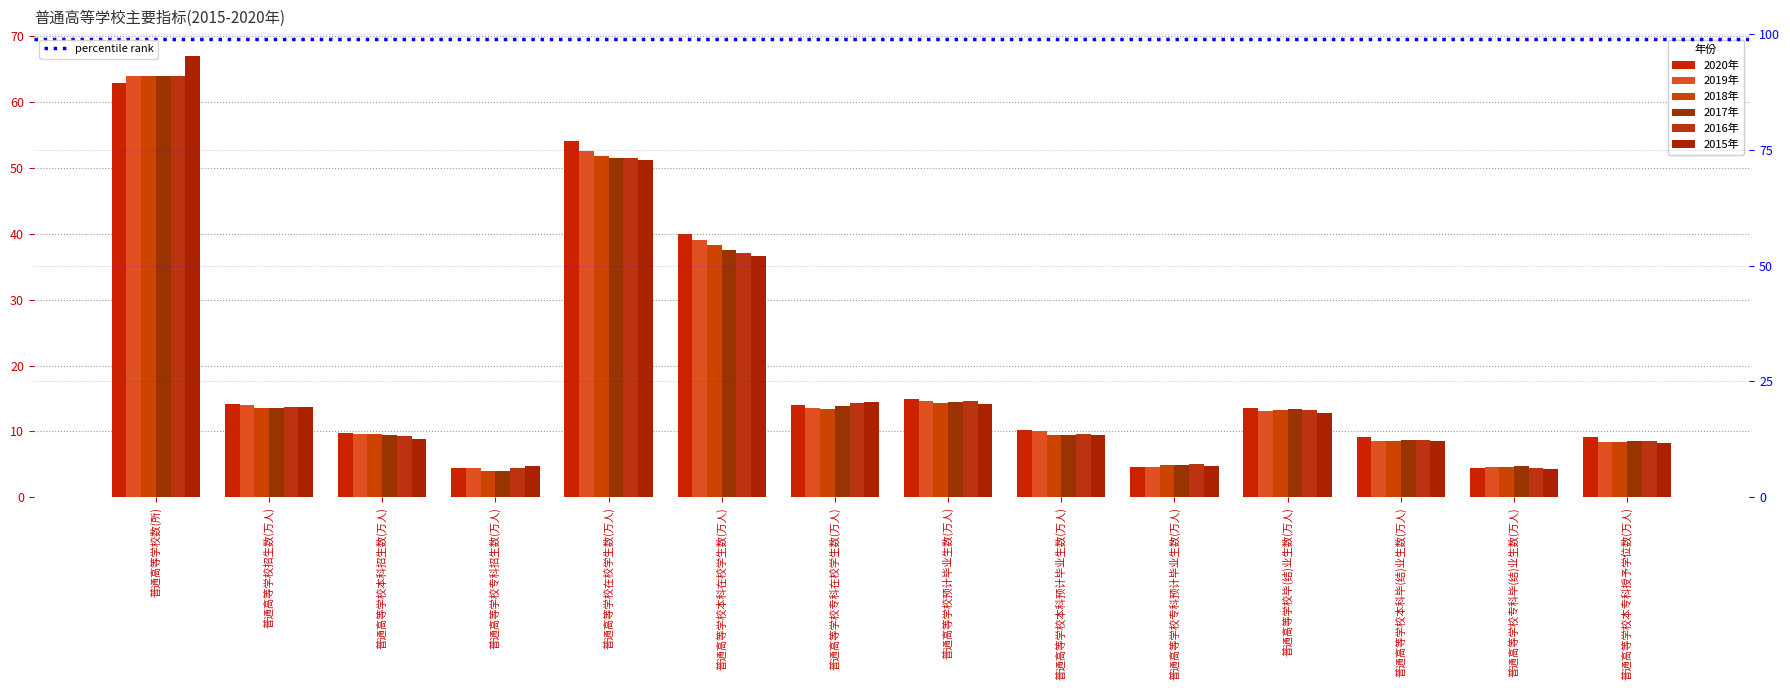

Is the value of 2016年 at 普通高等学校毕(结)业生数(万人) greater than the value of 2019年 at 普通高等学校本专科授予学位数(万人)?

Yes